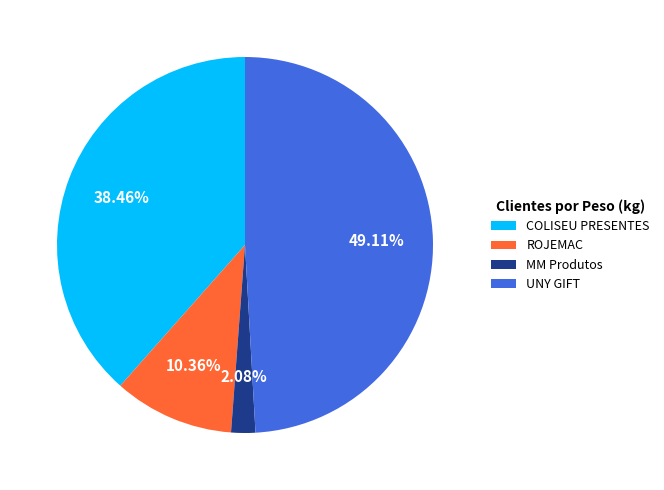

Which has a higher value, ROJEMAC or COLISEU PRESENTES?

COLISEU PRESENTES